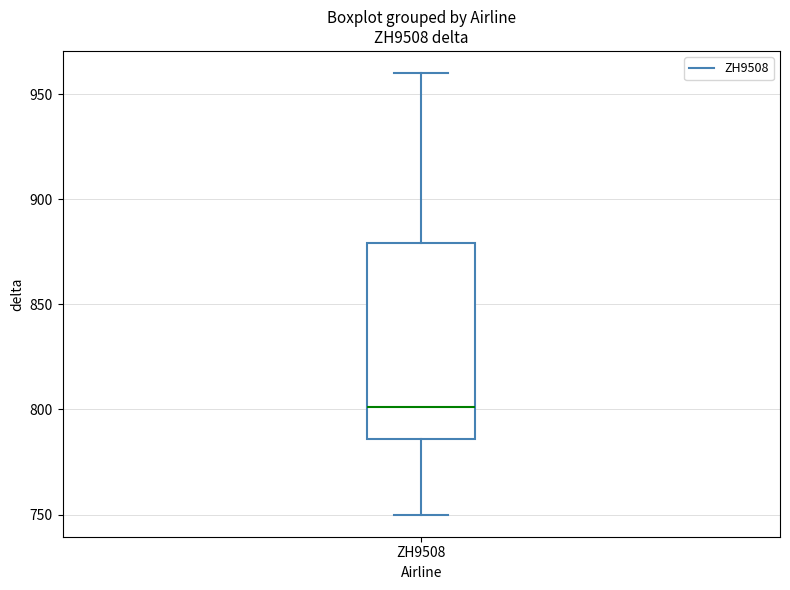

Read this box plot against the y-axis: the position of the median line, the range covered by the box, and the ends of both whiskers. The values are not printed on the chart, so give them approximately, as read against the axis.

median 800, box 785 to 880, whiskers 750 to 960